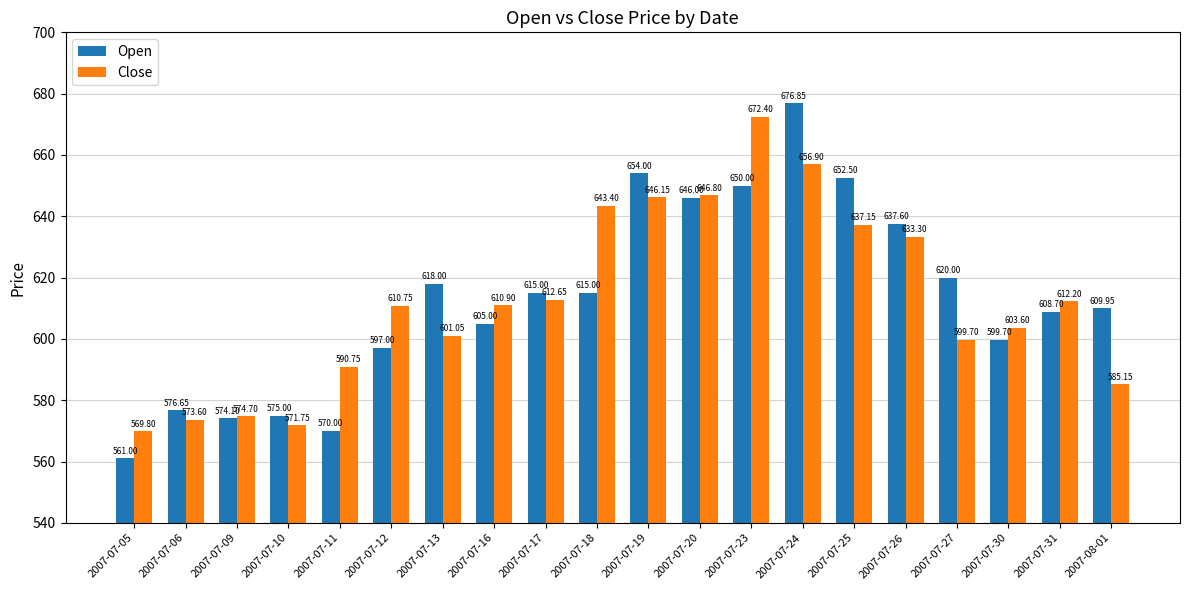

Is it true that Close equals 1038.6 at 2007-07-25?

False